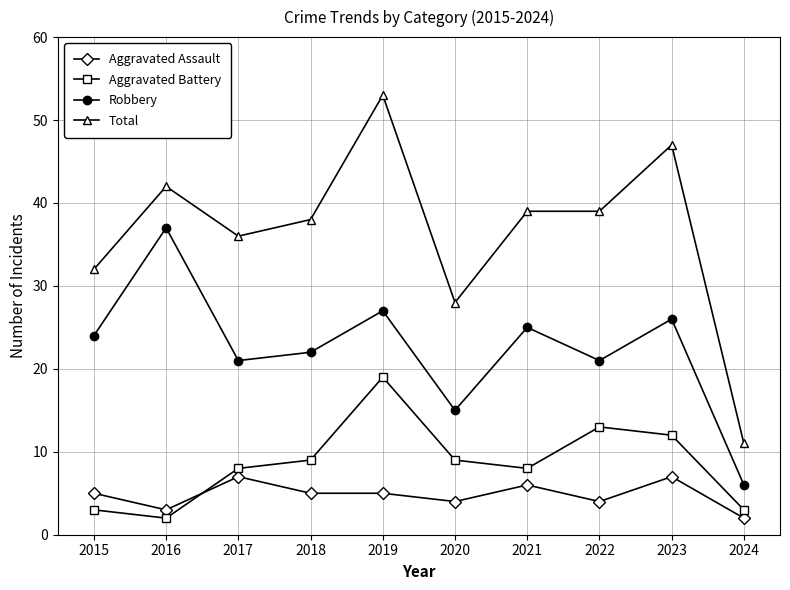

At which category is the sum across all series the highest?

2019